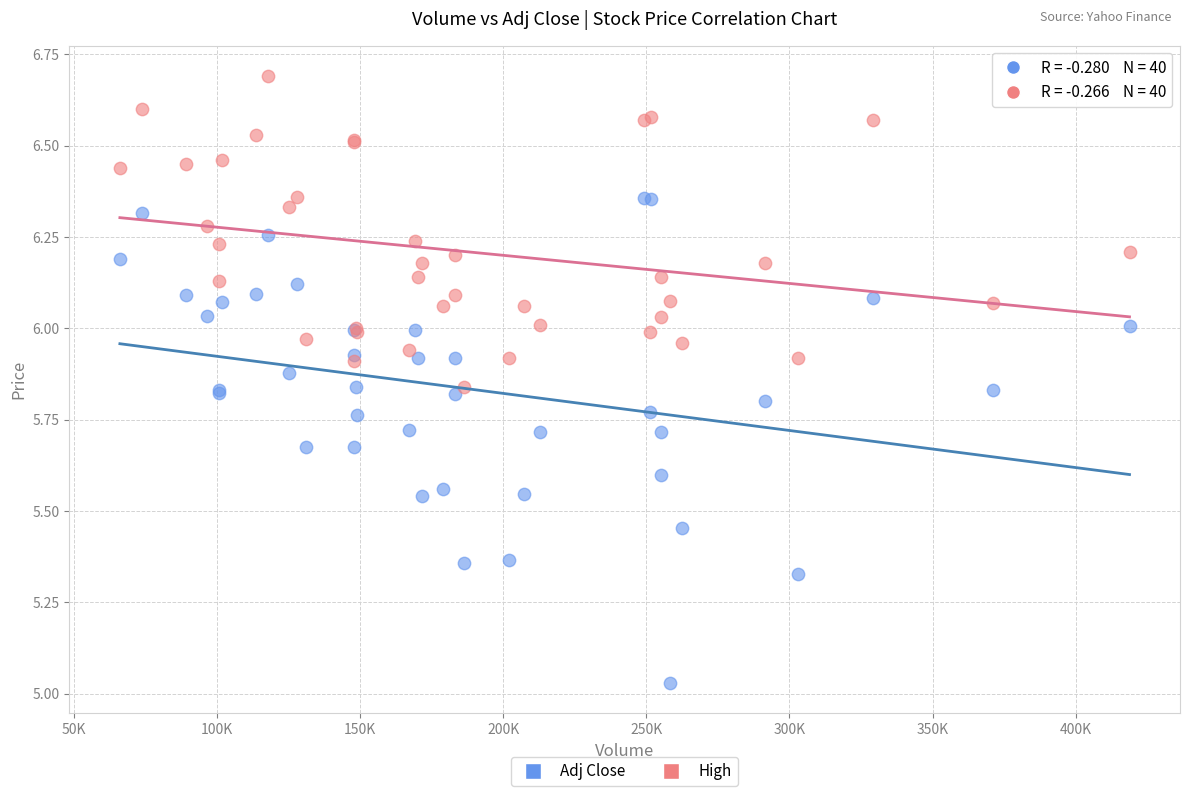

What is the X range (max minus min) for the scatter plot?

352700.0